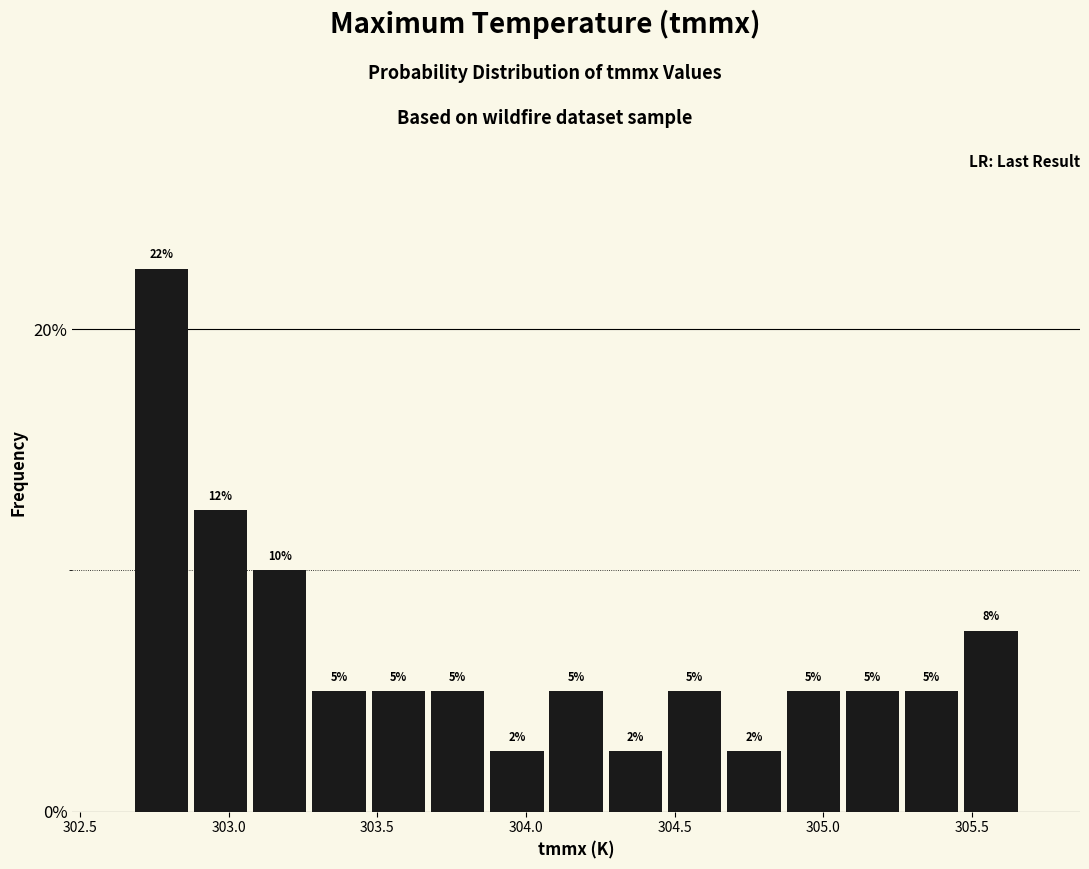

Around what value on the x-axis is the tallest bar? Give the approximate position of its centre, as read against the axis.

302.75